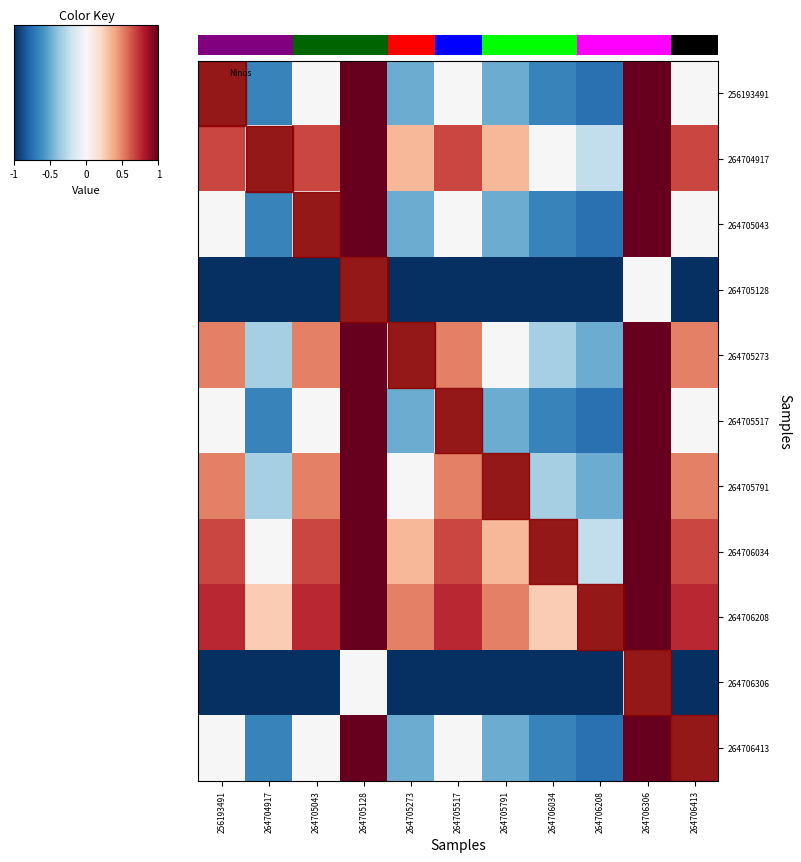

What value does the 264705517 series have at 264706034?

-0.7